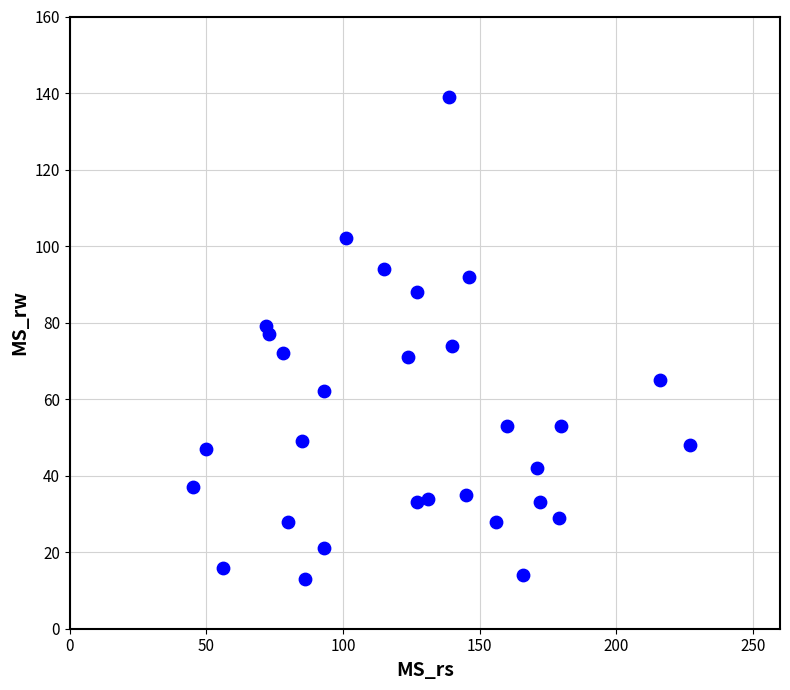

What is the range of Y values (max minus min)?

126